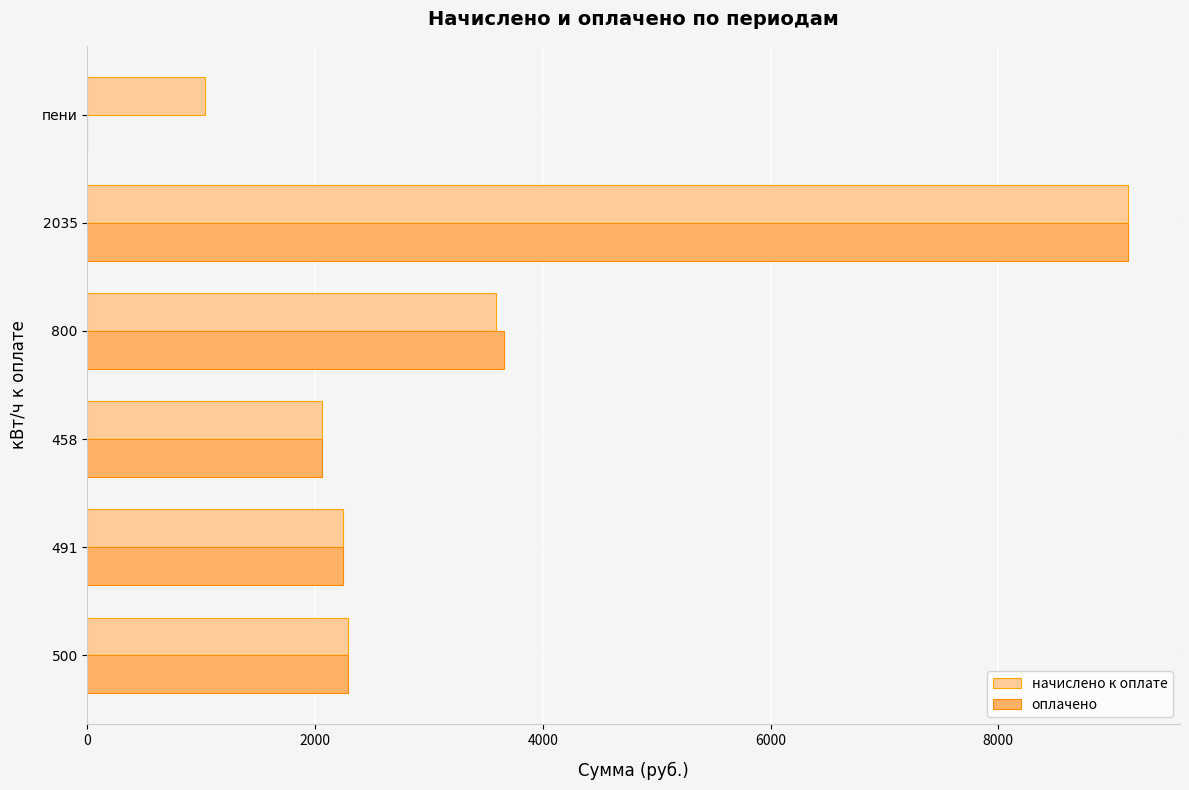

Between 458 and 800, which series saw the biggest shift?

оплачено